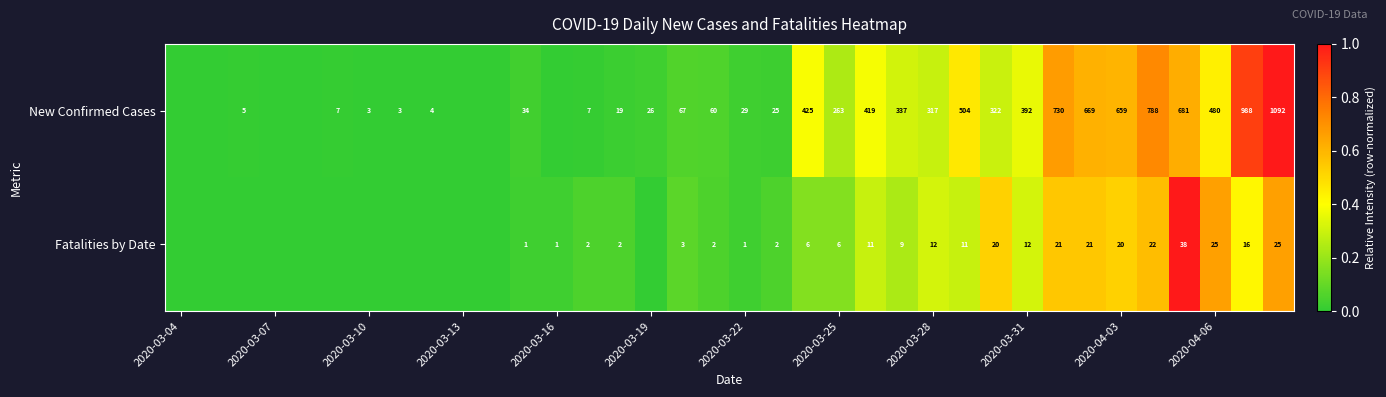

What is the spread (max minus min) of values at 35?

0.3